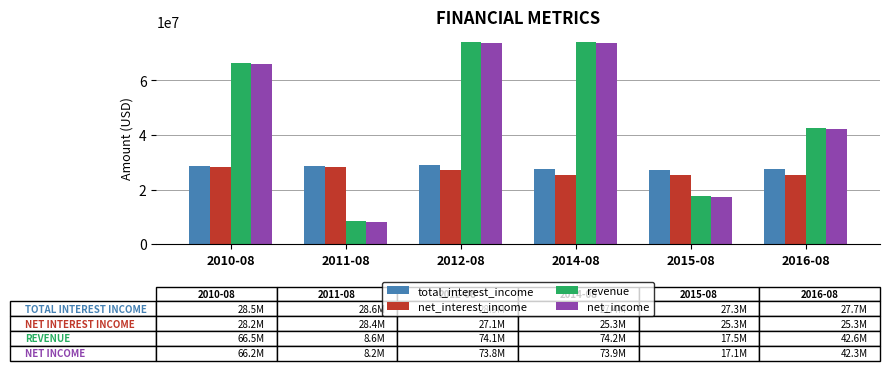

Where is revenue nearest to the value 41407000?

2016-08